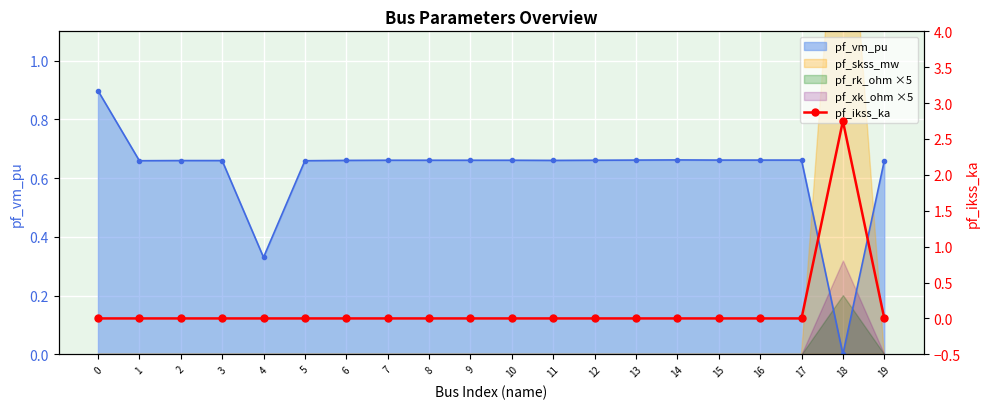

Rank the categories by value from highest to lowest.

18, 0, 1, 2, 3, 4, 5, 6, 7, 8, 9, 10, 11, 12, 13, 14, 15, 16, 17, 19